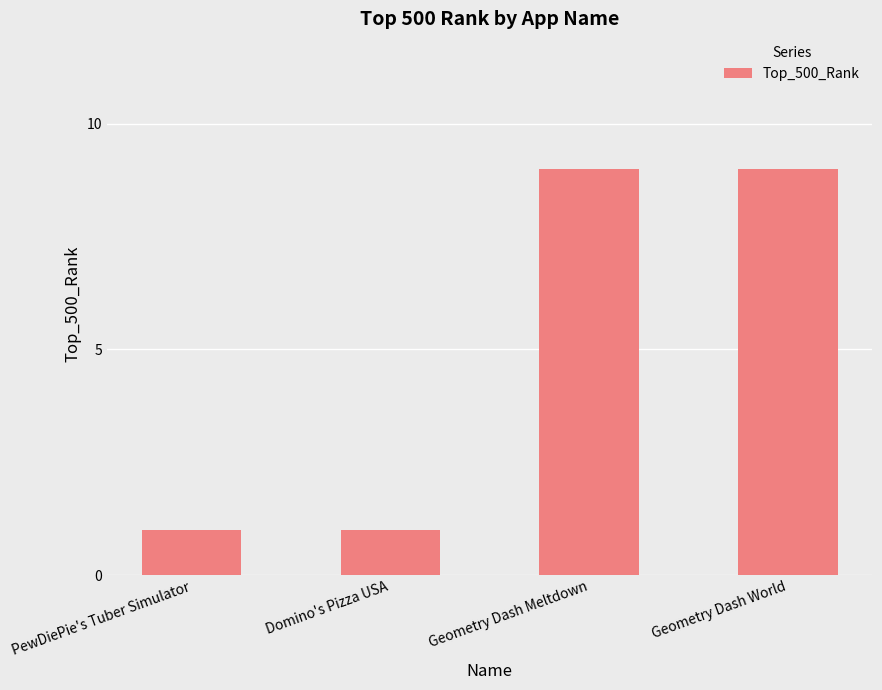

Read the value at Geometry Dash Meltdown.

9